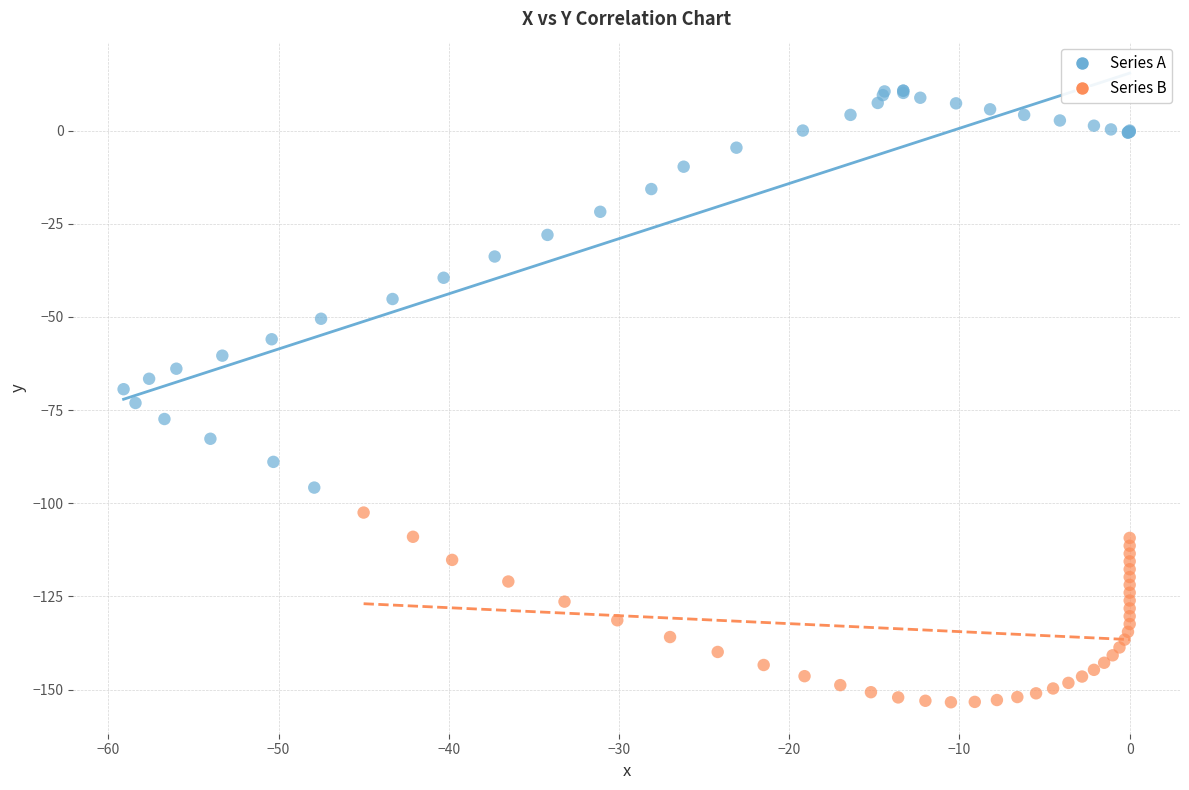

Which series has the widest spread of Y values?

Series A